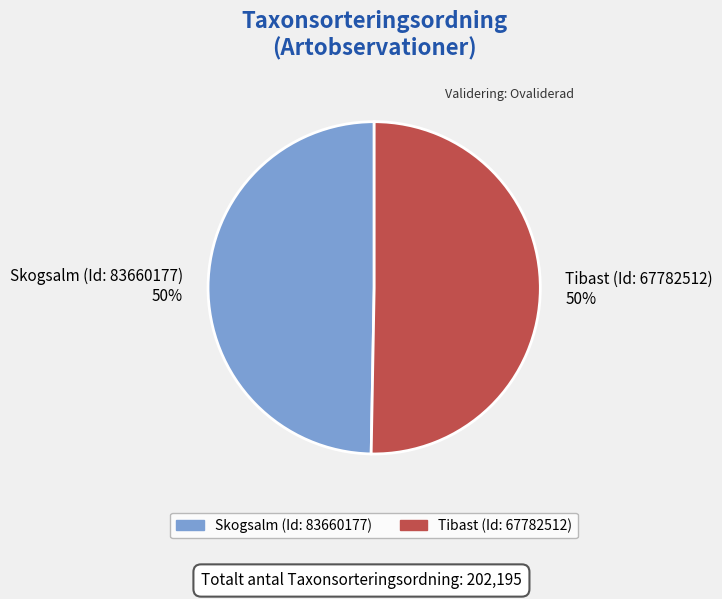

Approximately how many times larger is the value at Tibast (Id: 67782512) compared to Skogsalm (Id: 83660177)?

1.0